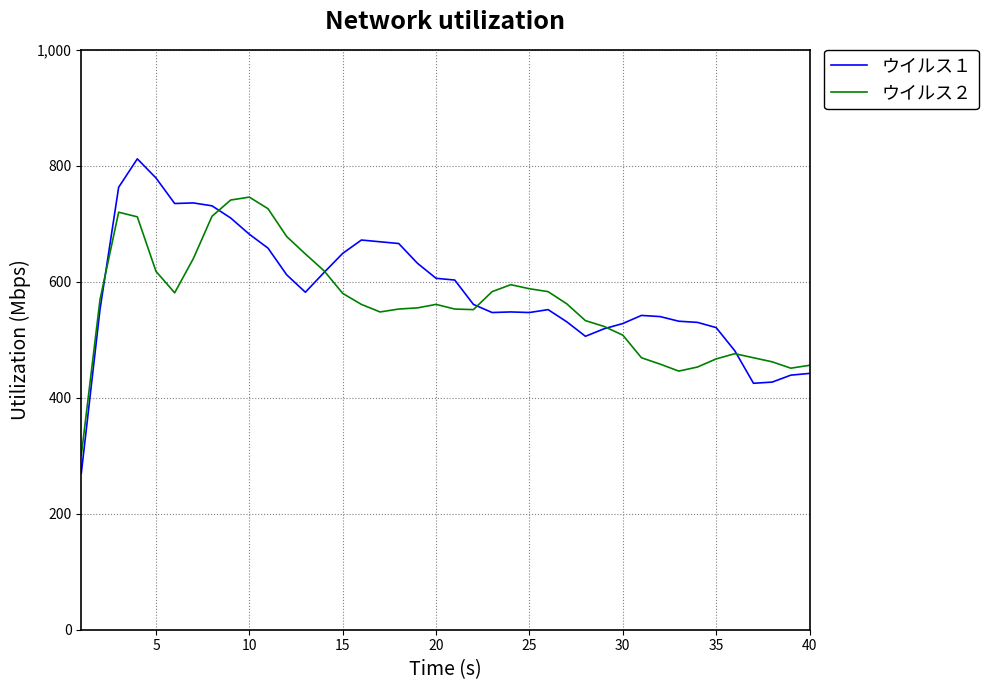

Rank the series by their maximum value, from lowest to highest.

ウイルス２, ウイルス１